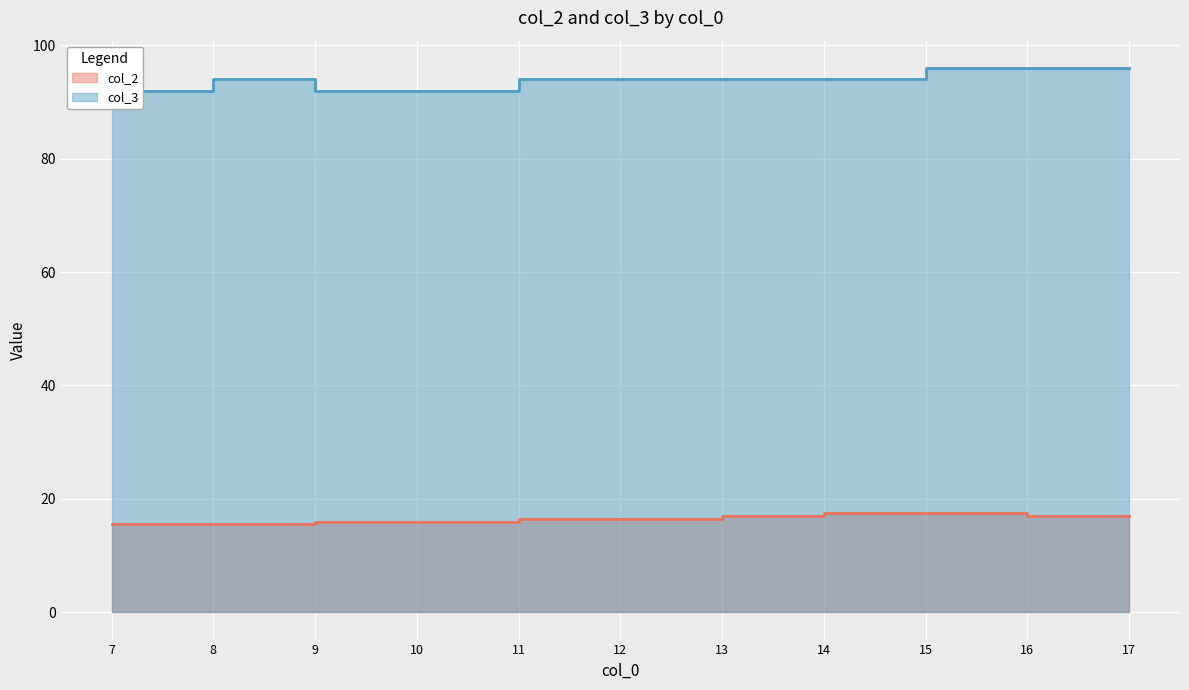

Rank the series by their maximum value, from lowest to highest.

col_2, col_3